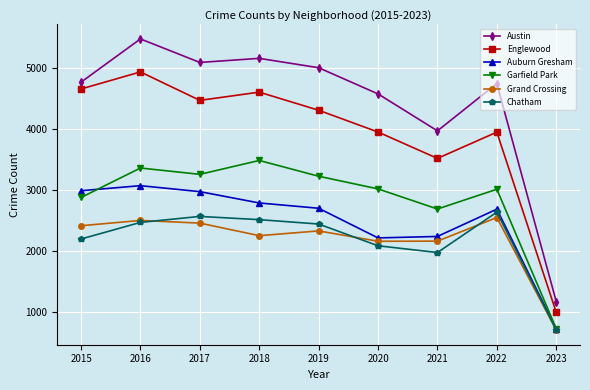

Does the chart display data point markers on the line(s)?

Yes